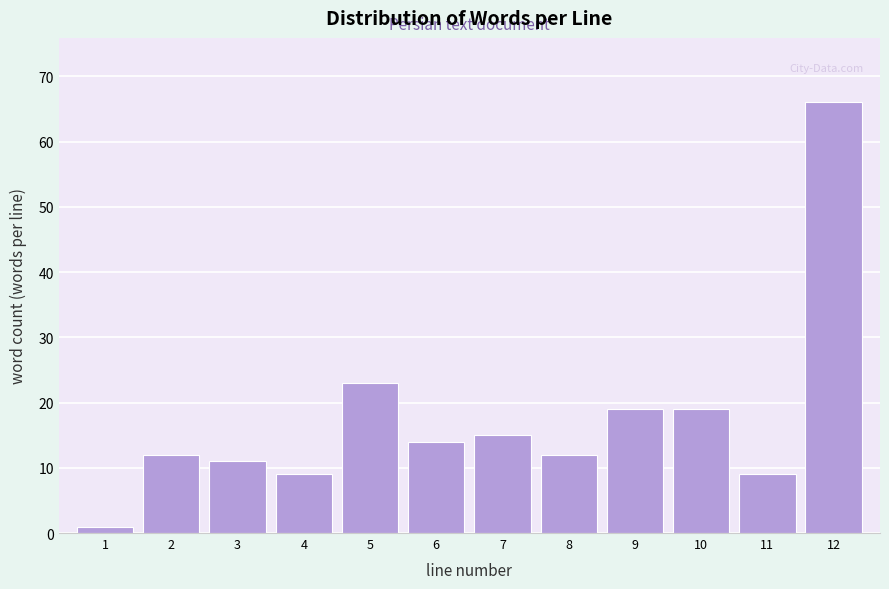

Reading left to right, list all the values displayed in this chart.

1	12	11	9	23	14	15	12	19	19	9	66